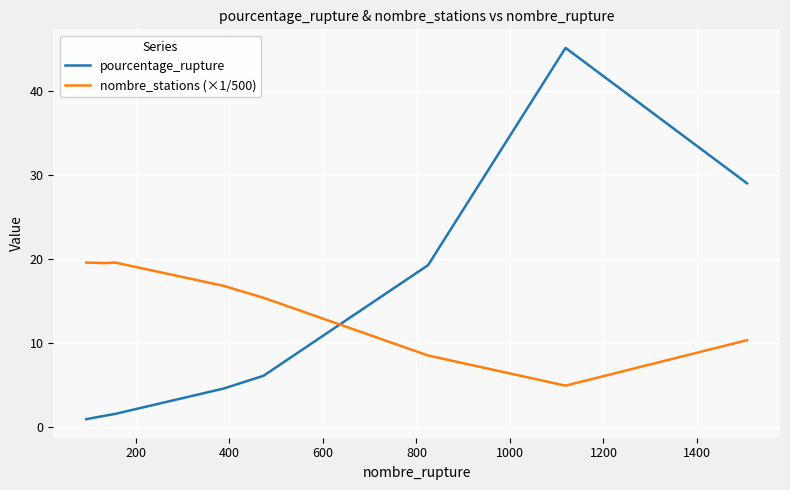

Which series has the largest range (max minus min)?

pourcentage_rupture